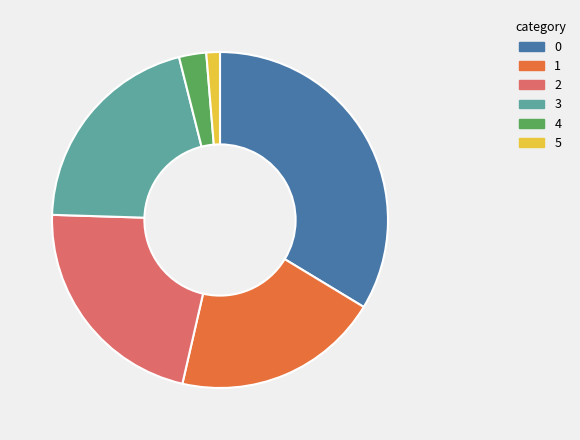

True or false: 2 accounts for 8% of the total.

False